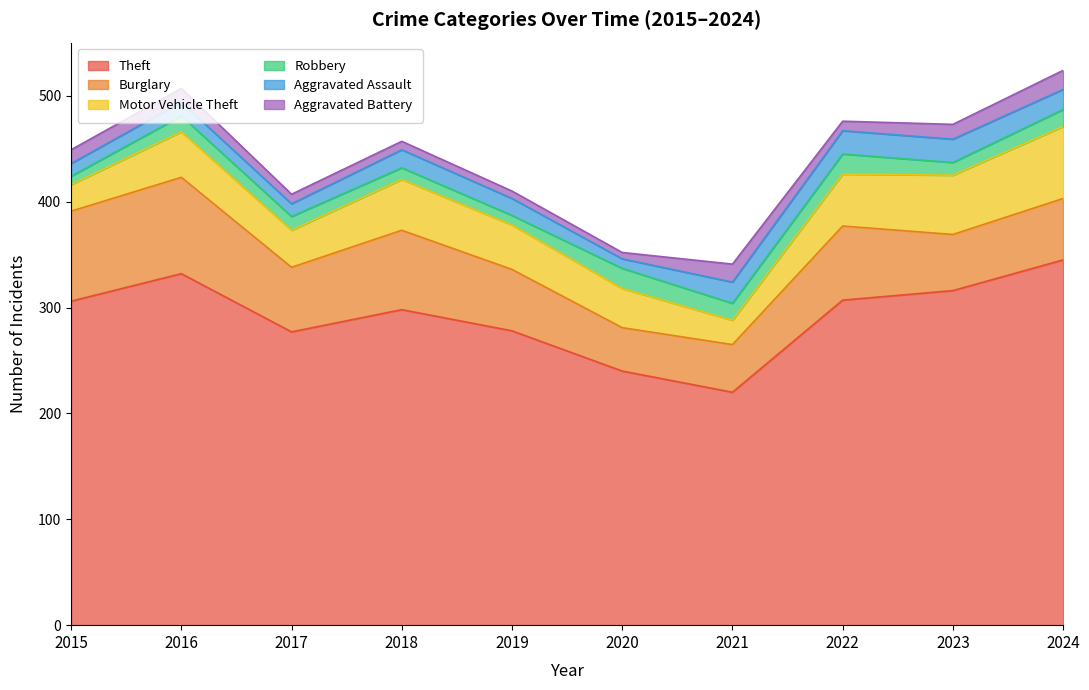

At which label does Robbery reach its minimum?

2015